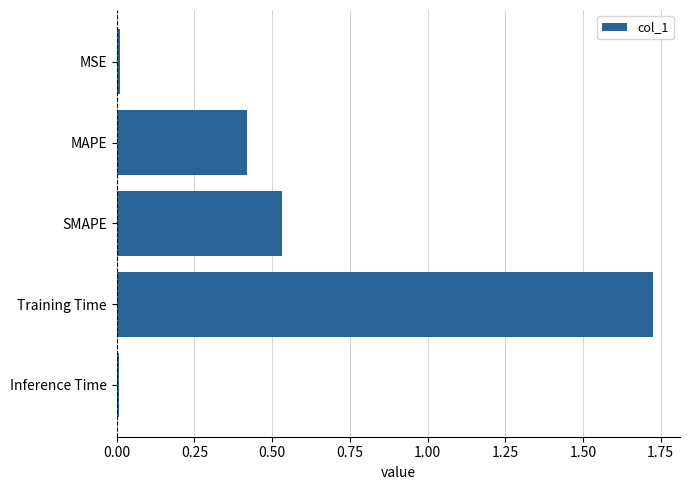

At which category does the chart reach its peak across all series?

Training Time